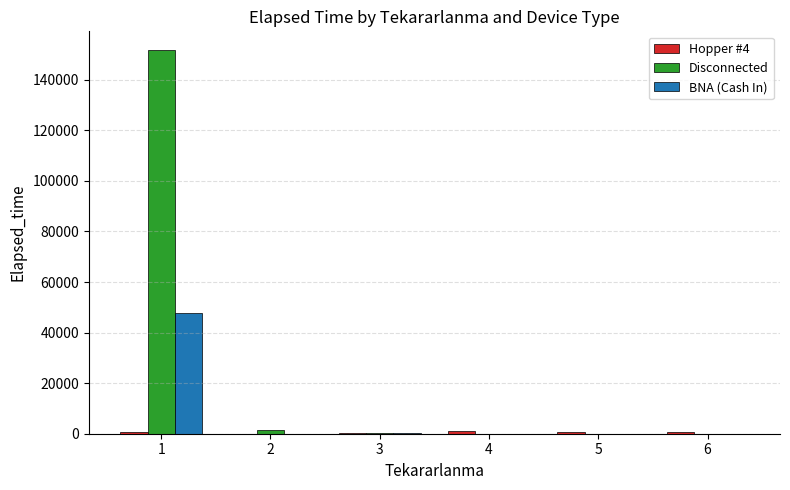

At which category does the chart reach its peak across all series?

1